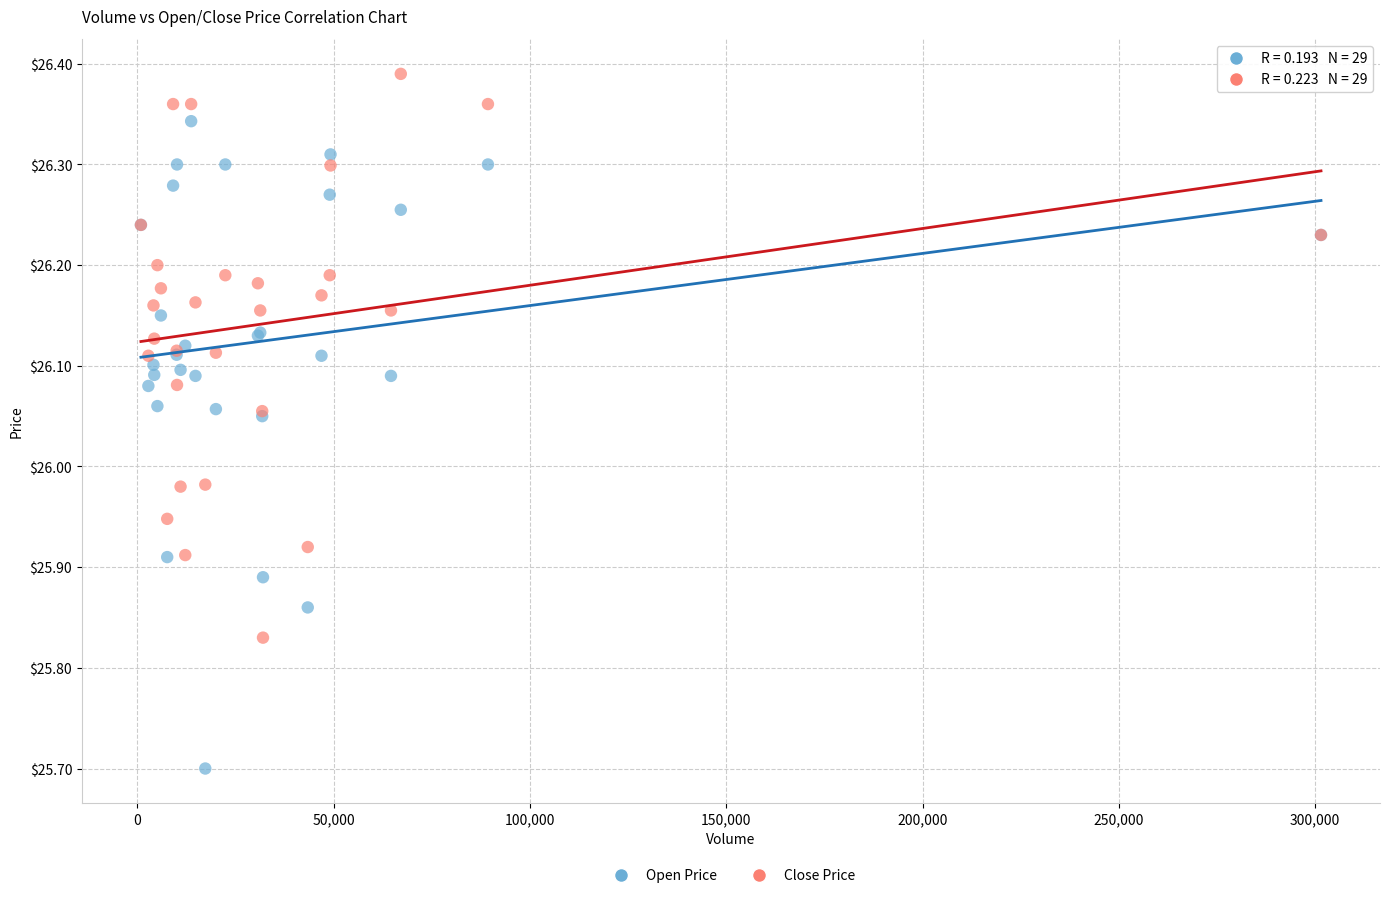

Which series contains the lowest Y value?

Open Price